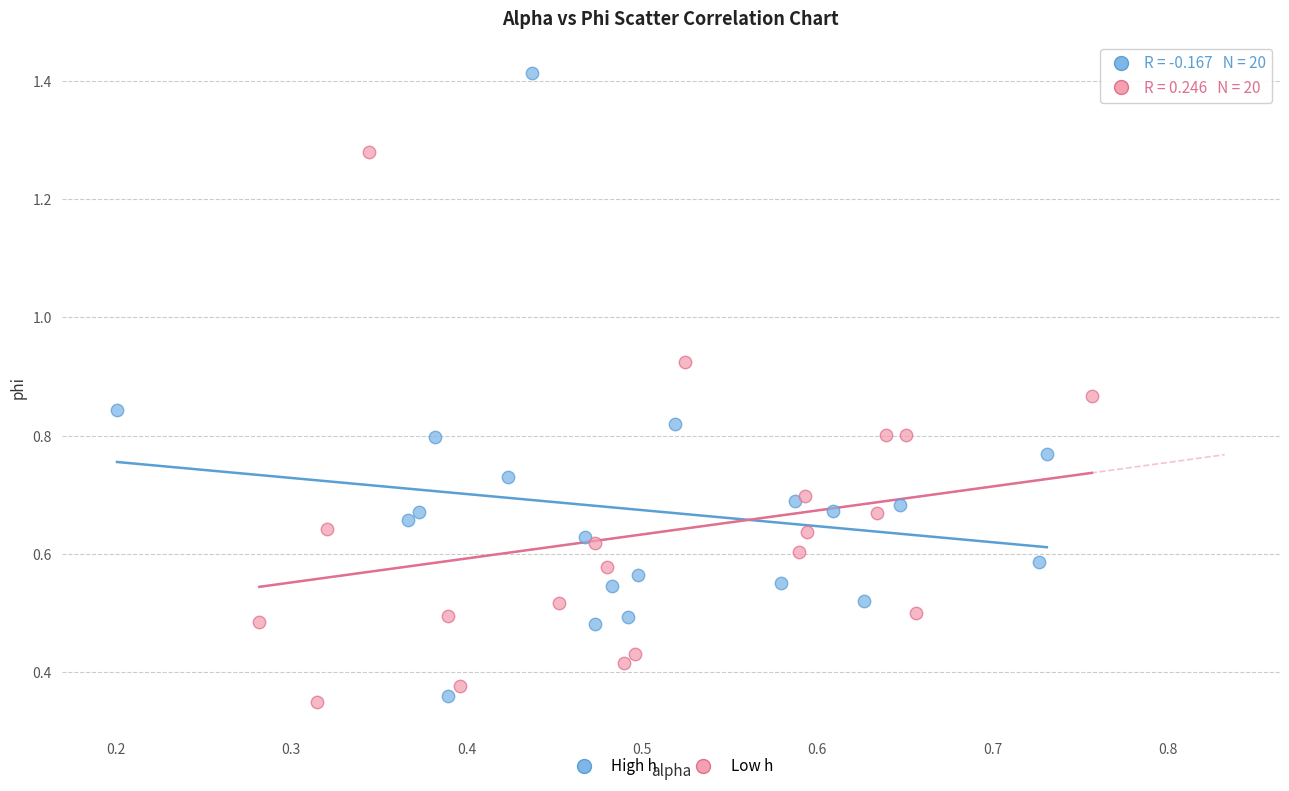

Which series has the widest spread of Y values?

High h